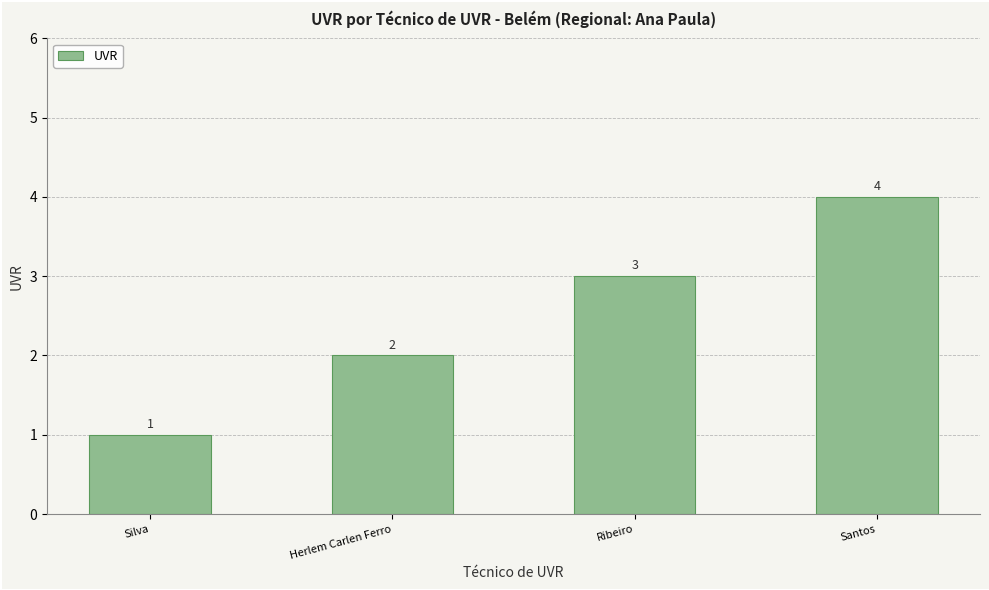

True or false: the data shows 3 at Ribeiro.

True